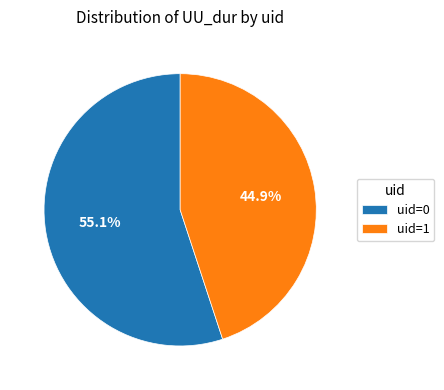

How many segments does this pie chart have?

2